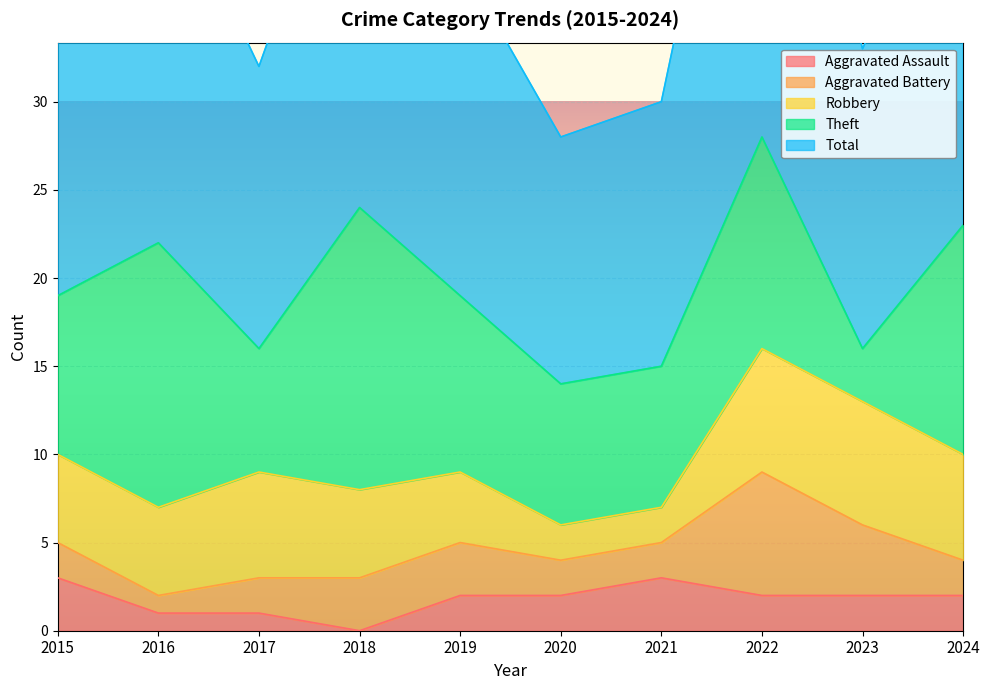

What is the difference between the highest and lowest values at 2015?

17